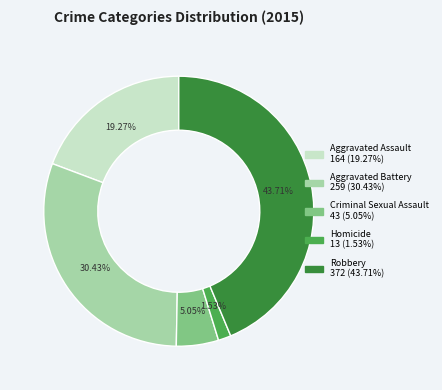

To the nearest percent, what is the difference between the Aggravated Assault and Criminal Sexual Assault slice percentages?

14%